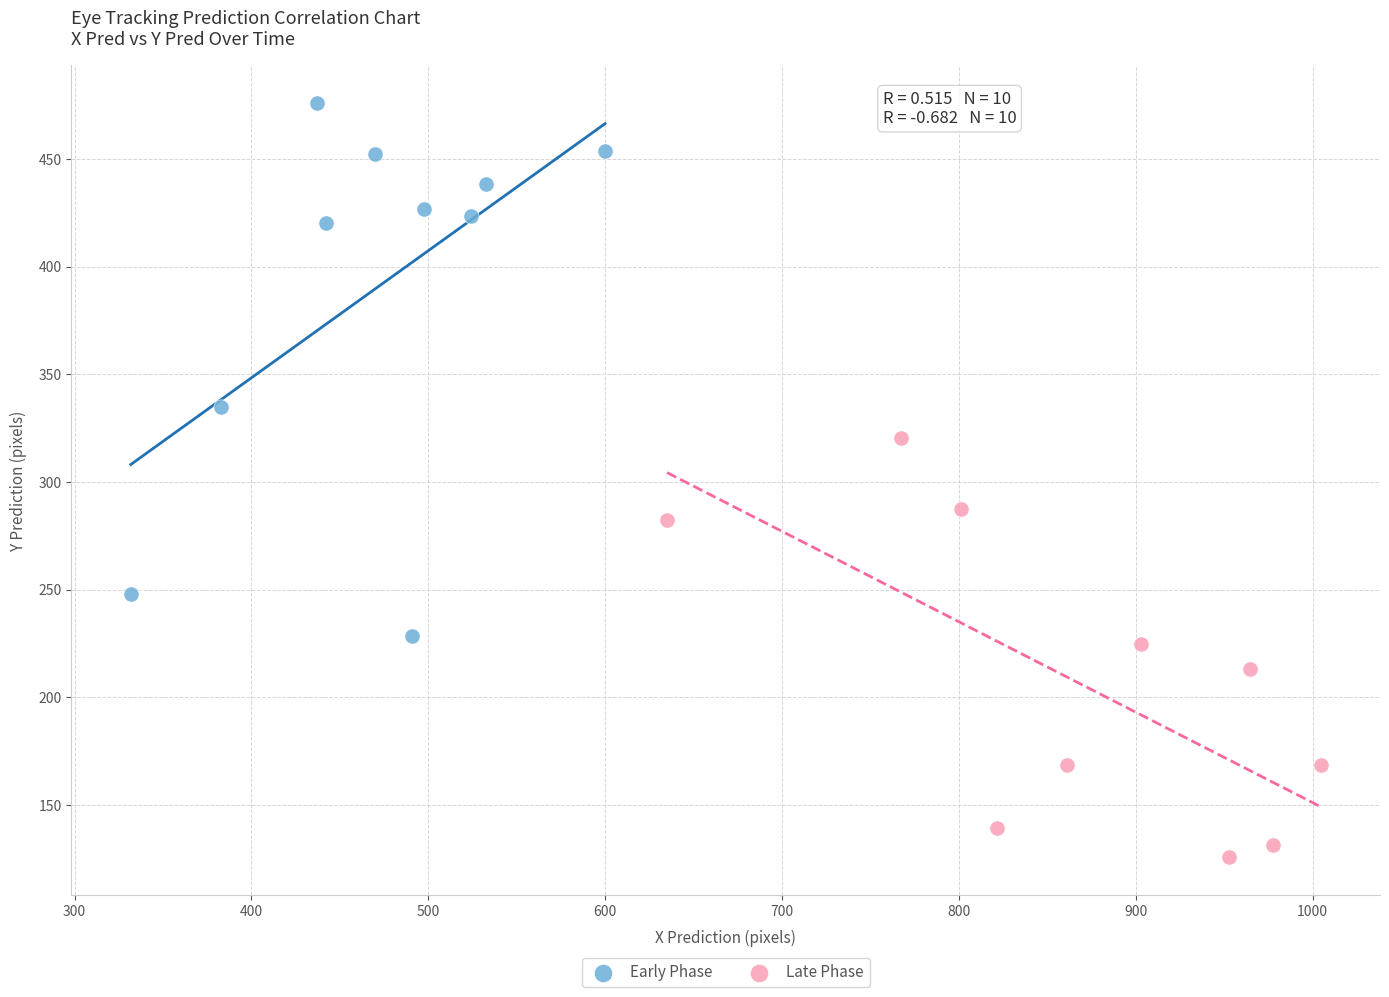

Which series reaches the minimum Y coordinate?

Late Phase